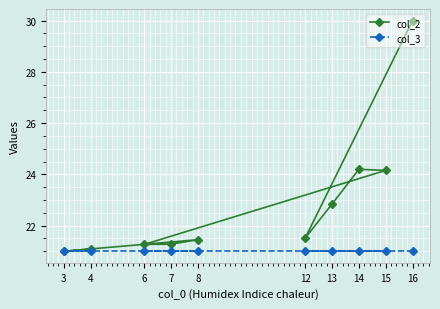

True or false: col_3 has a value of 29.1 at 3.

False